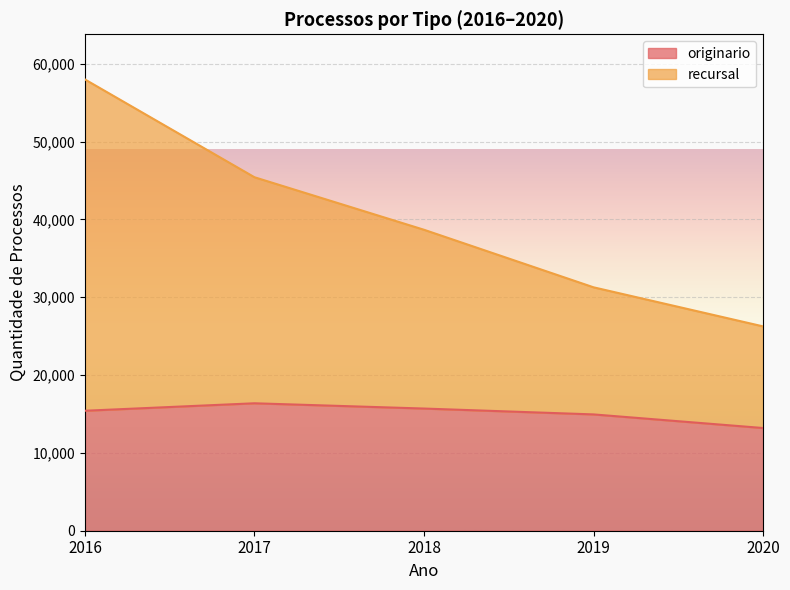

At which category does the chart reach its peak across all series?

2016